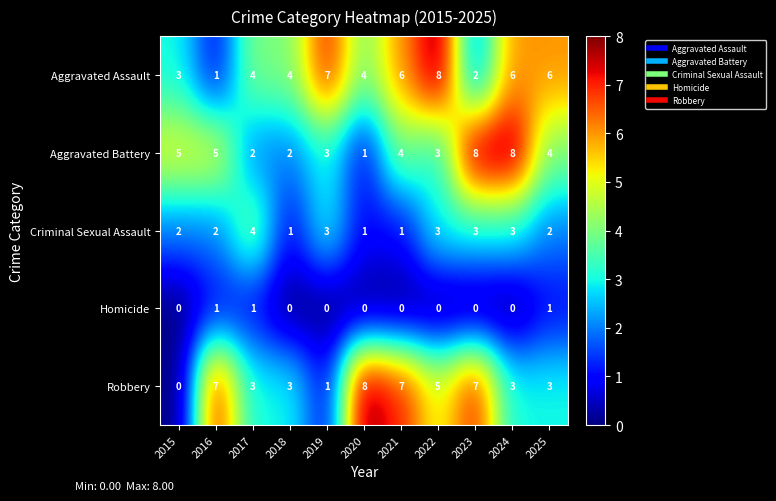

Which category has the highest value in the Robbery series?

2020